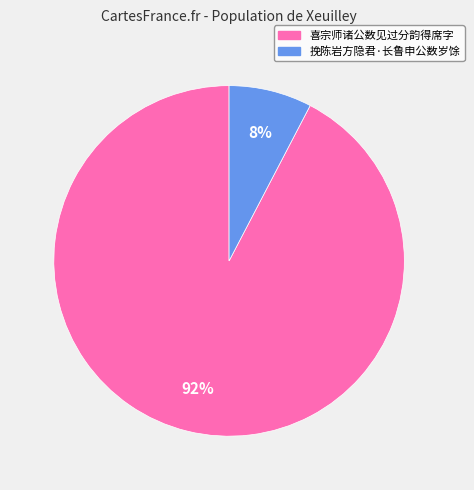

To the nearest percent, what is the average slice percentage?

50%